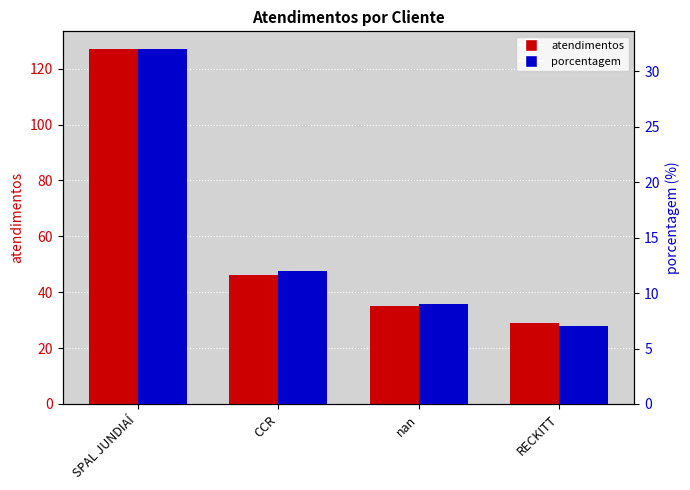

What is the smallest value displayed?

7